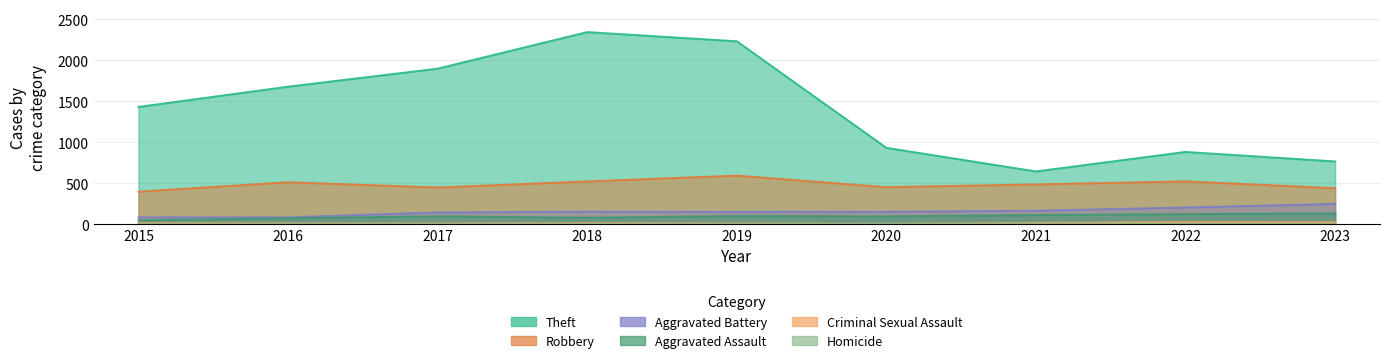

Rank the categories by Homicide value from lowest to highest.

2015, 2016, 2017, 2018, 2019, 2023, 2020, 2021, 2022